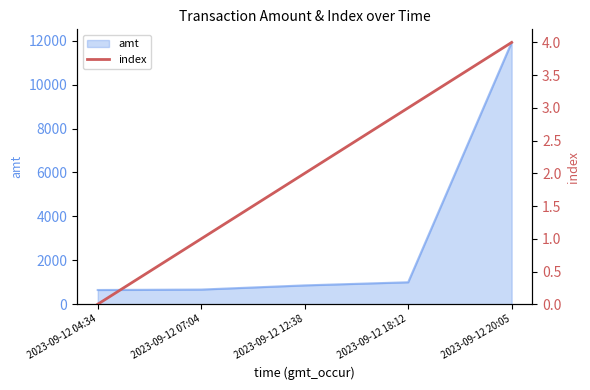

Approximately how many times larger is the value at 2023-09-12 12:38 compared to 2023-09-12 07:04?

2.0